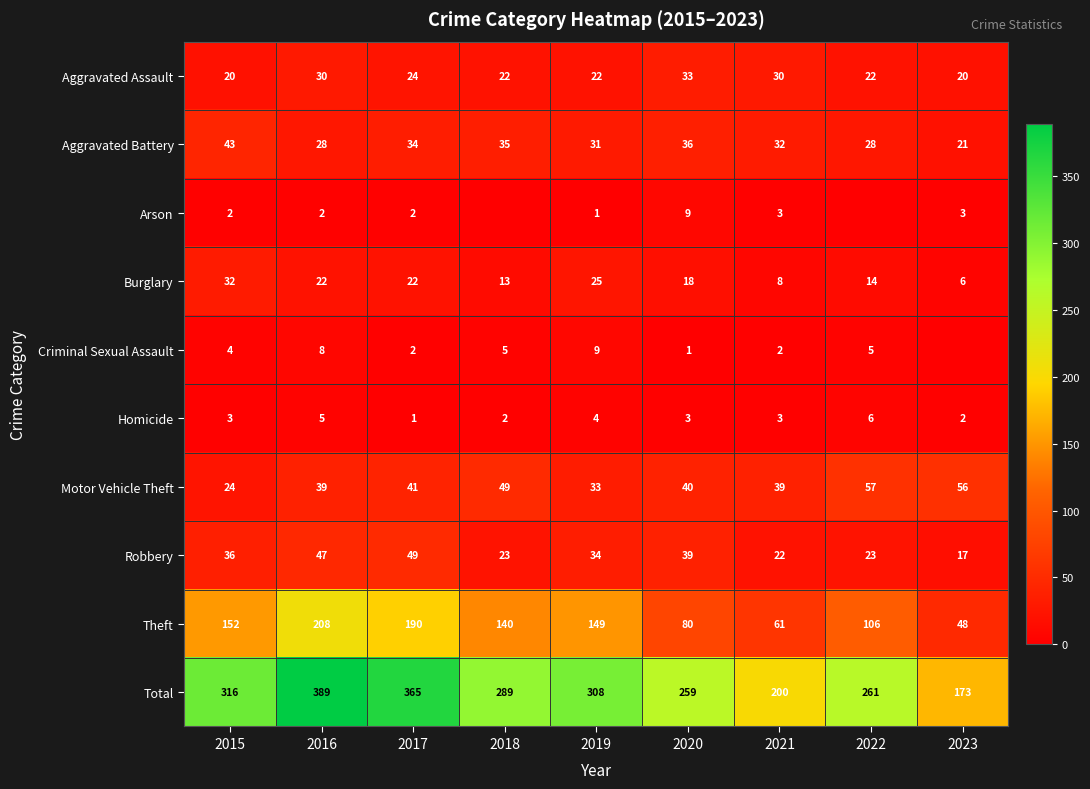

What is the difference between the maximum and second lowest values in the Aggravated Assault series?

13